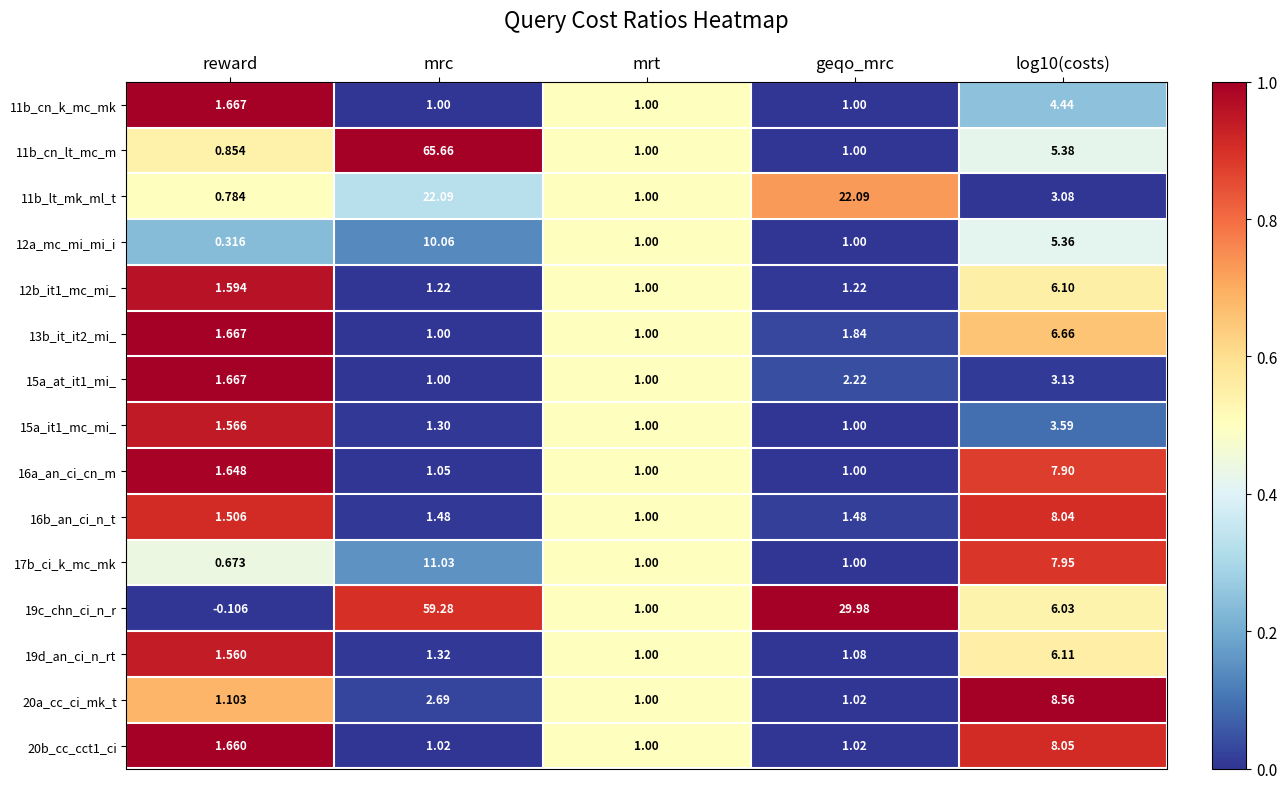

At which label does 12a_mc_mi_mi_i reach its peak?

mrc